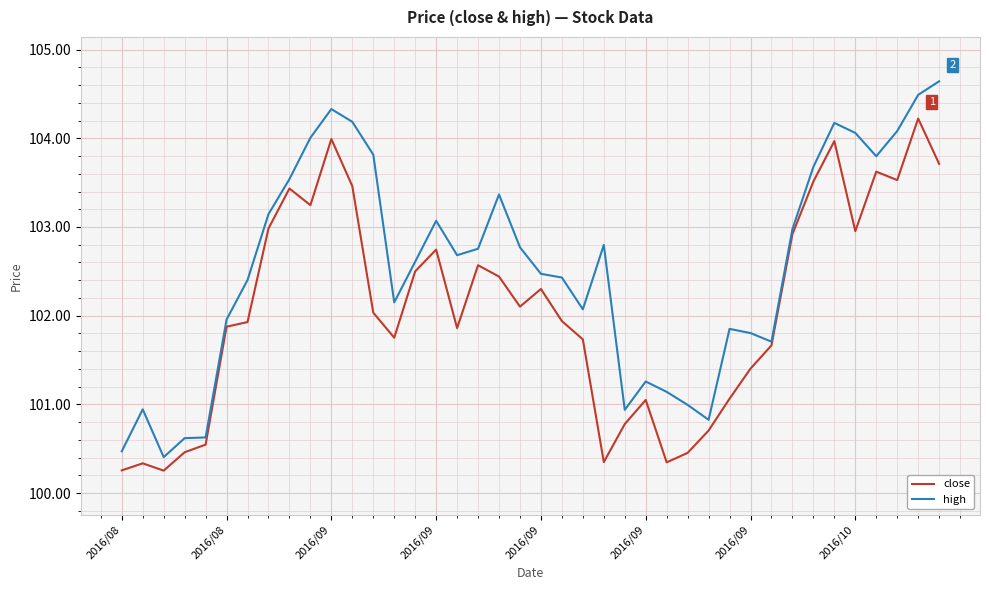

What is the minimum value shown in the chart?

100.3